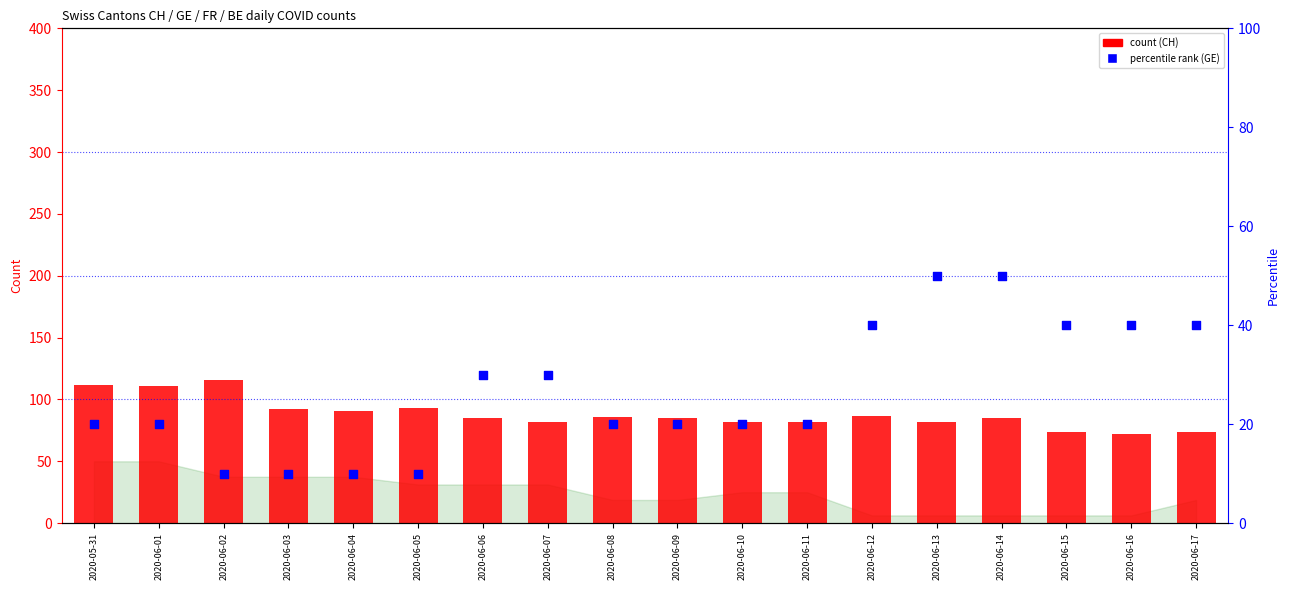

Which series has the widest spread of Y values?

count